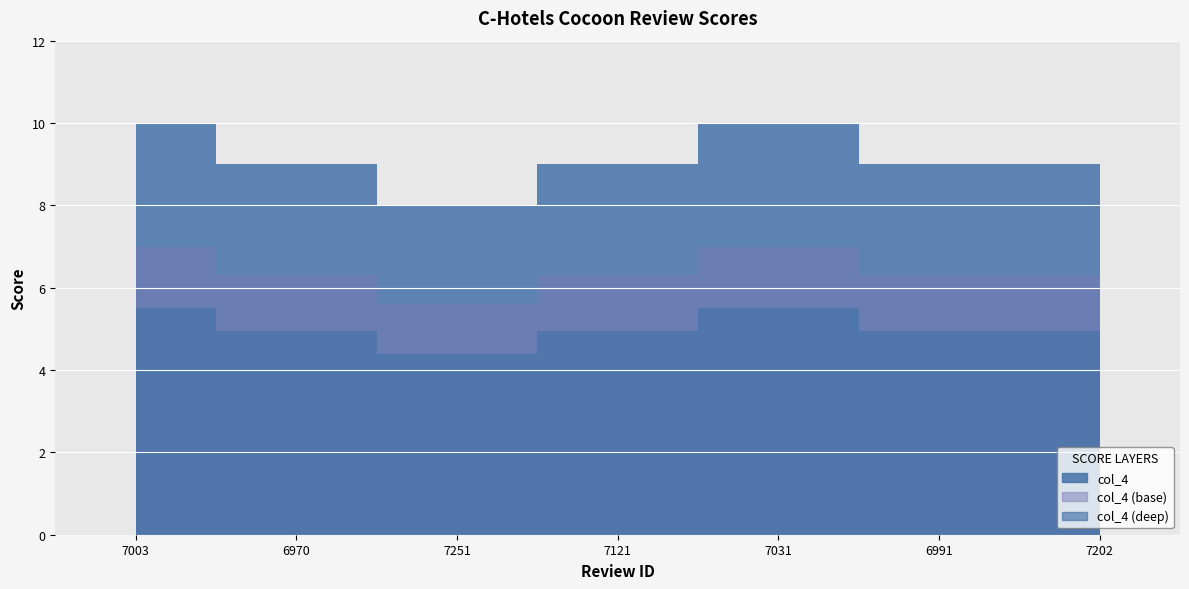

Is it true that the value at 7202 is 9?

True